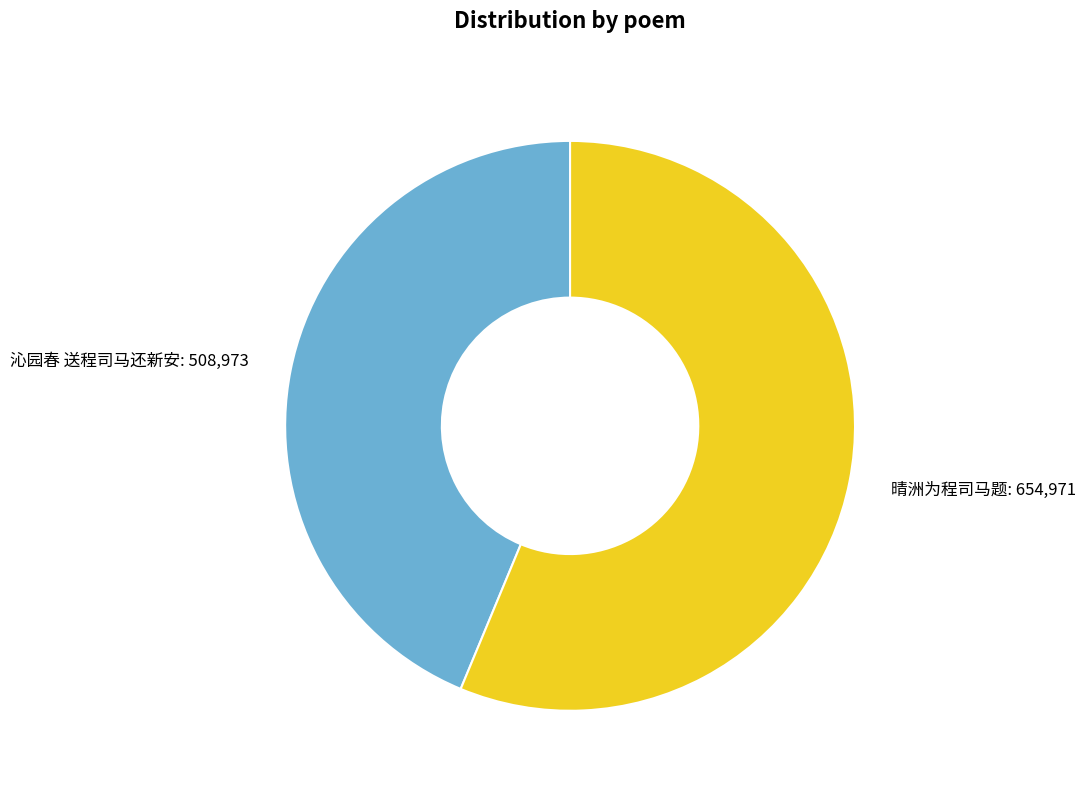

Is there a majority slice in this chart?

Yes